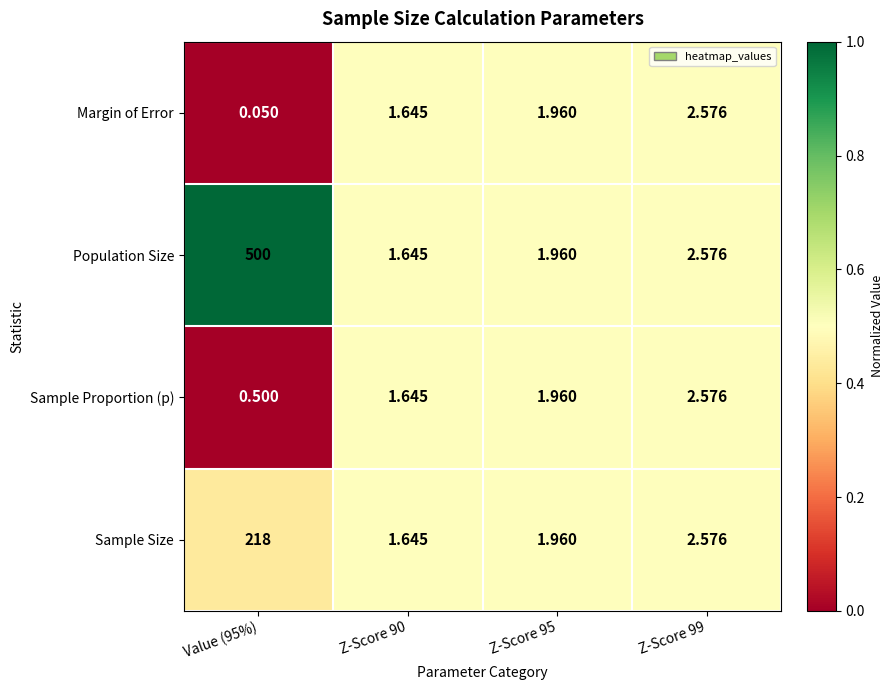

What is the total value across all series at Z-Score 99?

10.3